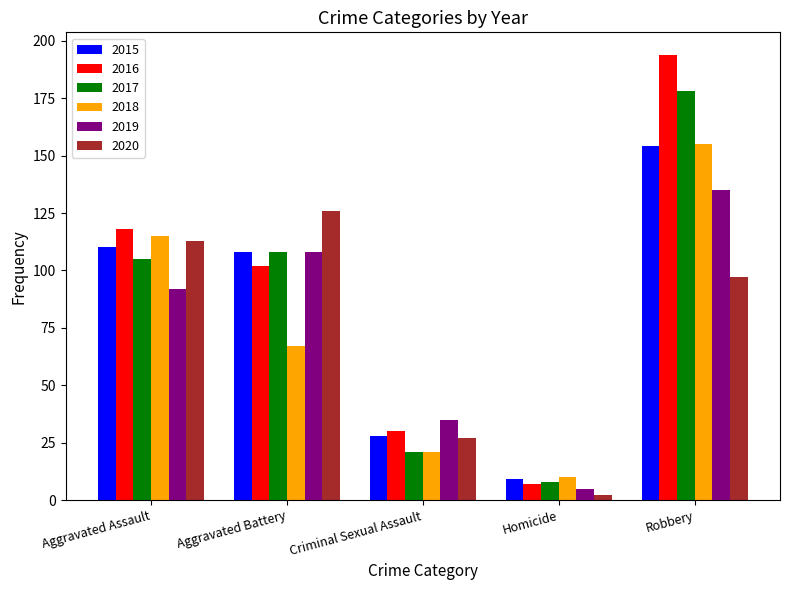

At which category is the sum across all series the highest?

Robbery